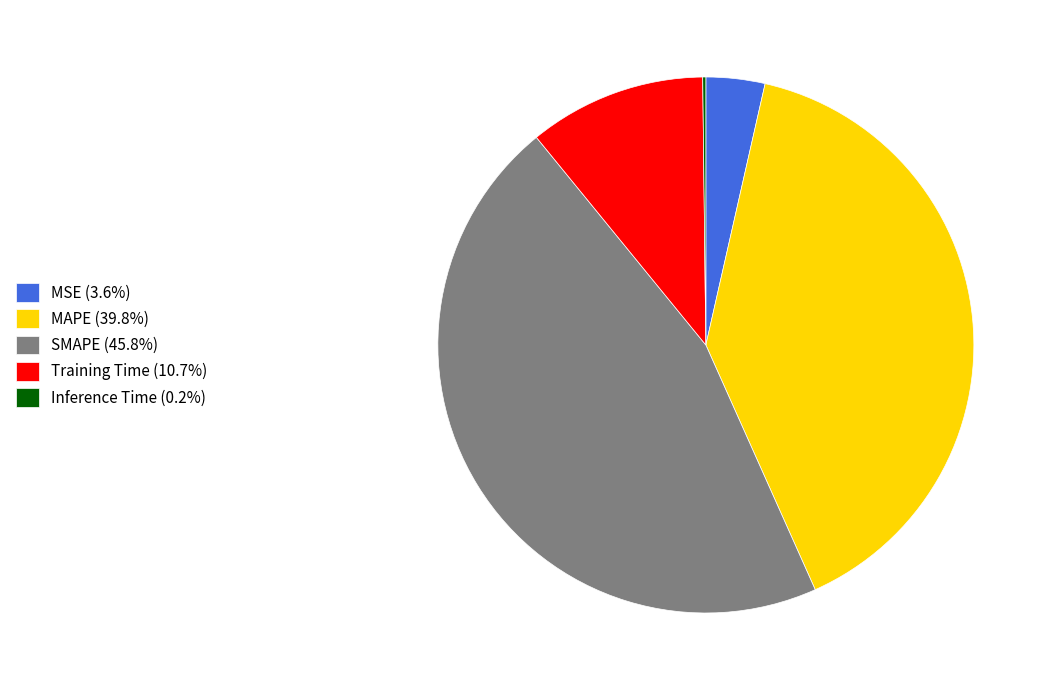

Is MAPE the majority of the pie?

No